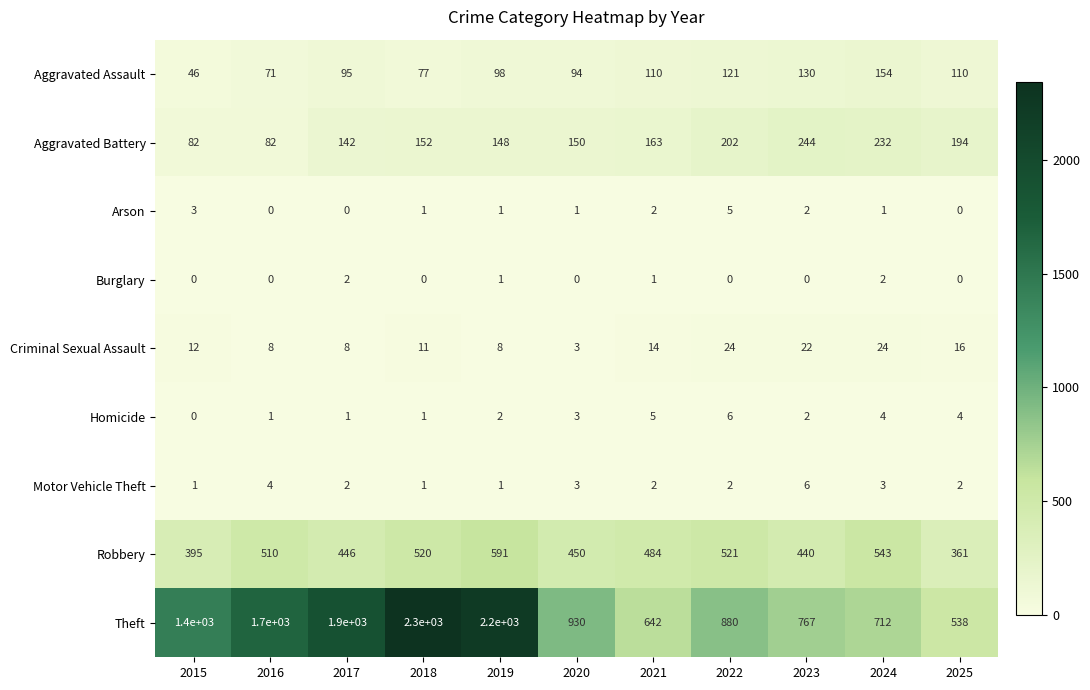

Which series has the widest spread of values?

Theft